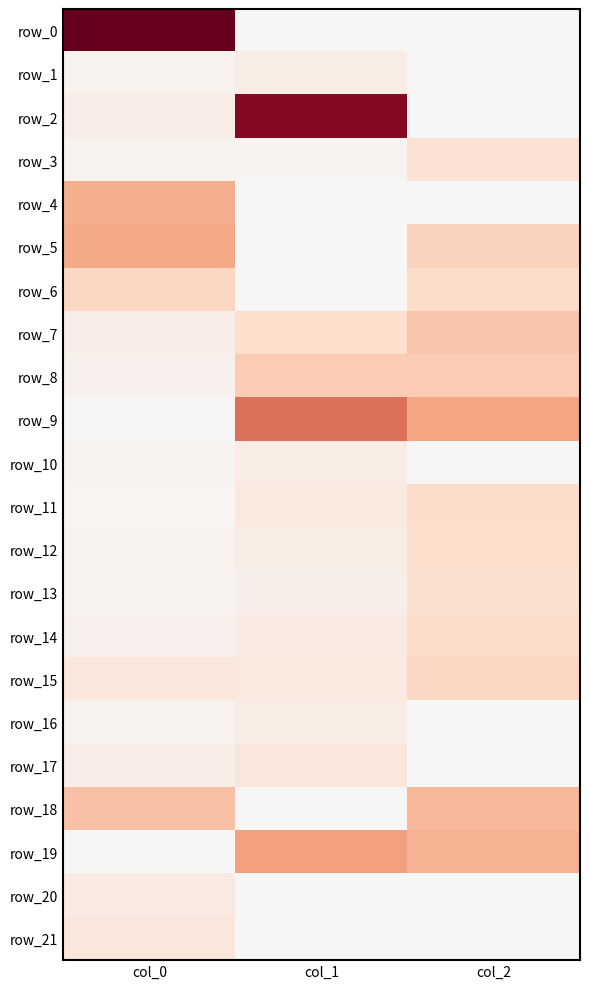

Reading left to right, transcribe all the data shown in this chart.

row_0: col_0=0.3	col_1=-0.0	col_2=-0.0
row_1: col_0=0.0	col_1=0.0	col_2=-0.0
row_2: col_0=0.0	col_1=0.3	col_2=-0.0
row_3: col_0=0.0	col_1=0.0	col_2=0.0
row_4: col_0=0.1	col_1=-0.0	col_2=-0.0
row_5: col_0=0.1	col_1=-0.0	col_2=0.1
row_6: col_0=0.1	col_1=-0.0	col_2=0.1
row_7: col_0=0.0	col_1=0.1	col_2=0.1
row_8: col_0=0.0	col_1=0.1	col_2=0.1
row_9: col_0=0.0	col_1=0.2	col_2=0.1
row_10: col_0=0.0	col_1=0.0	col_2=-0.0
row_11: col_0=0.0	col_1=0.0	col_2=0.1
row_12: col_0=0.0	col_1=0.0	col_2=0.1
row_13: col_0=0.0	col_1=0.0	col_2=0.1
row_14: col_0=0.0	col_1=0.0	col_2=0.1
row_15: col_0=0.0	col_1=0.0	col_2=0.1
row_16: col_0=0.0	col_1=0.0	col_2=-0.0
row_17: col_0=0.0	col_1=0.0	col_2=-0.0
row_18: col_0=0.1	col_1=-0.0	col_2=0.1
row_19: col_0=0.0	col_1=0.1	col_2=0.1
row_20: col_0=0.0	col_1=-0.0	col_2=-0.0
row_21: col_0=0.0	col_1=-0.0	col_2=-0.0